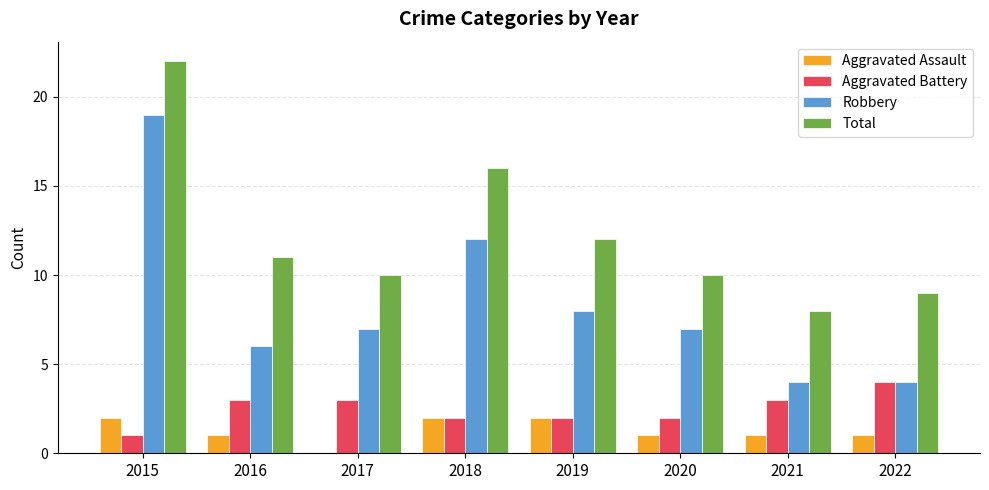

Which series has the widest spread of values?

Robbery